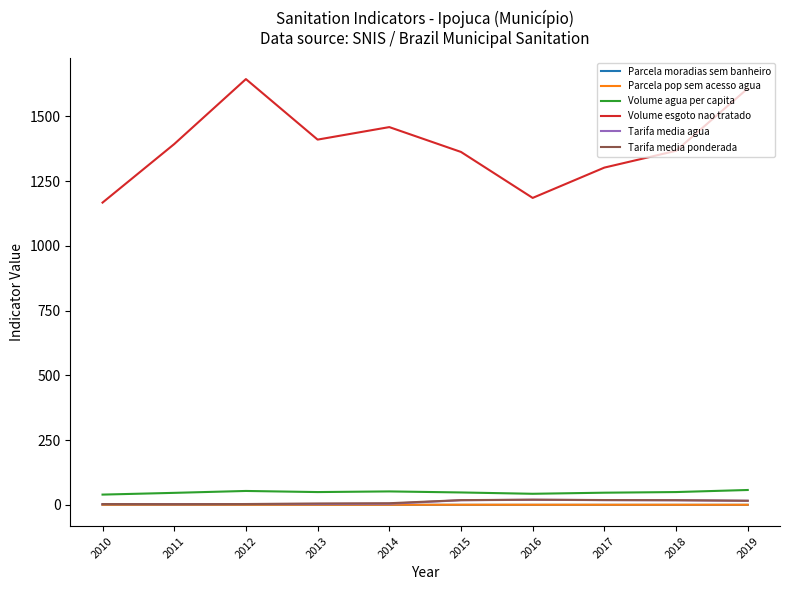

The Parcela pop sem acesso agua series shows 0.4 at 2015. True or false?

True